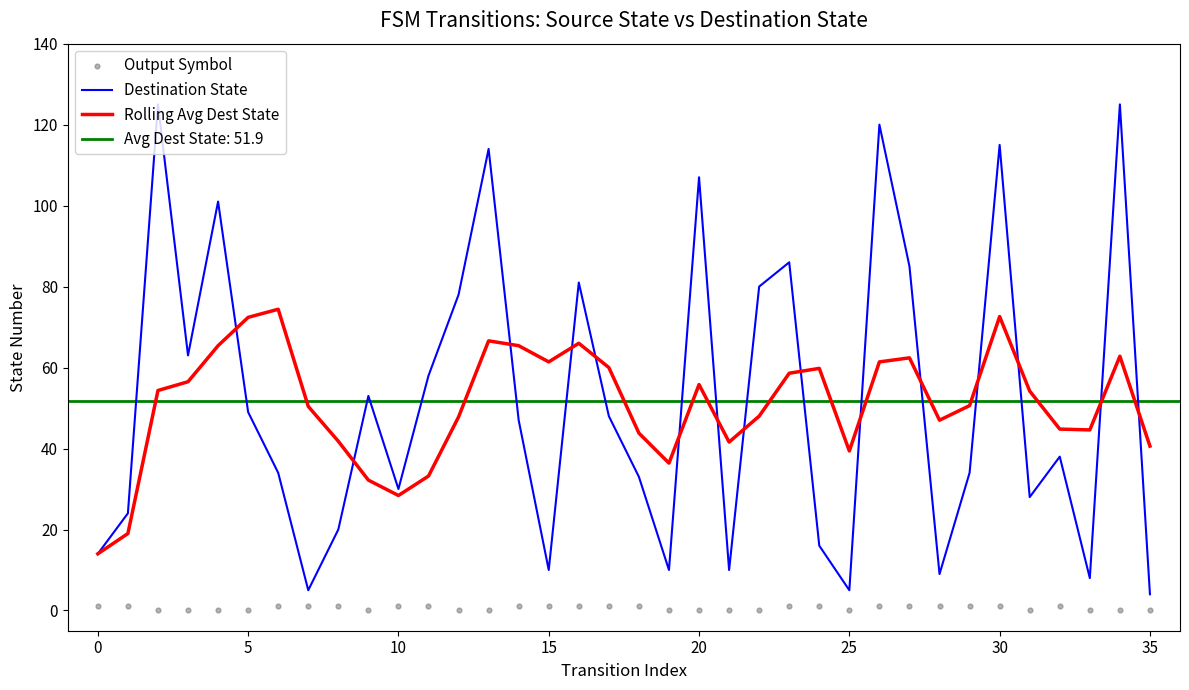

Is the value of Output Symbol at 21 greater than the value of Rolling Avg Dest State at 34?

No